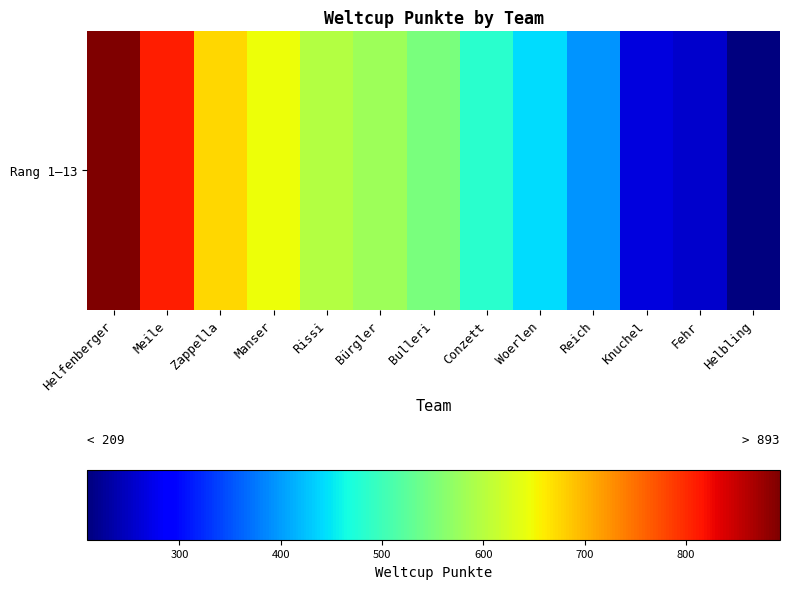

The chart shows a value of 432 at Knuchel. True or false?

False